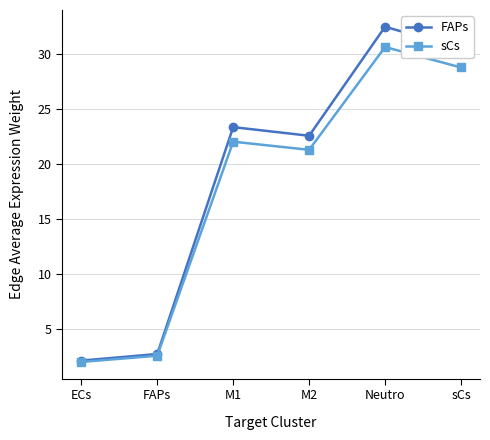

At which label does sCs first exceed 22?

M1